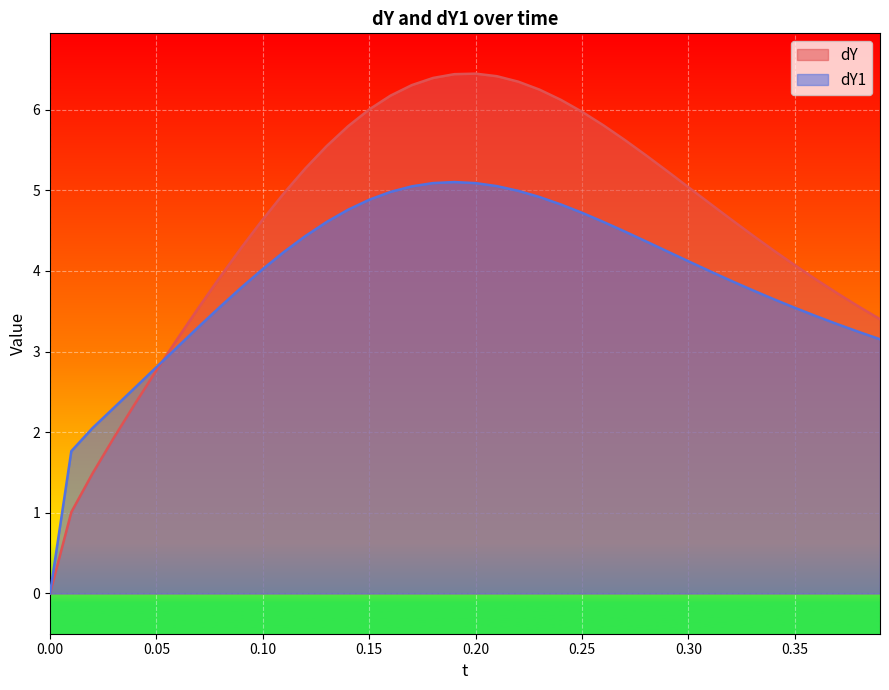

True or false: dY1 has more than 0 points higher than both neighbors.

True